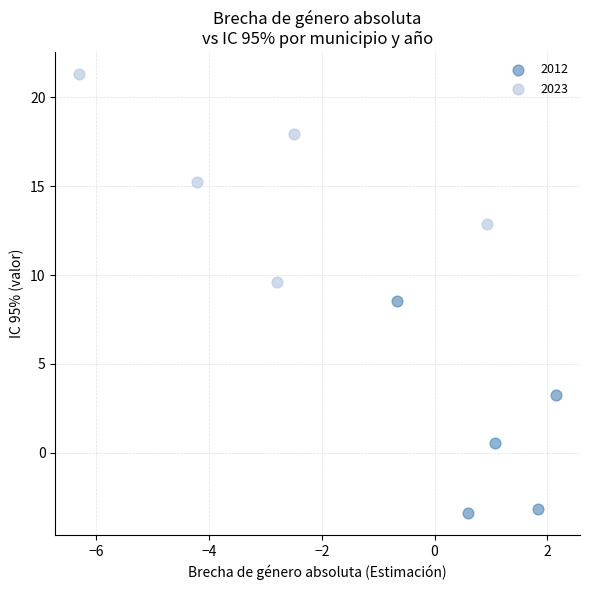

Which series contains the lowest Y value?

2012